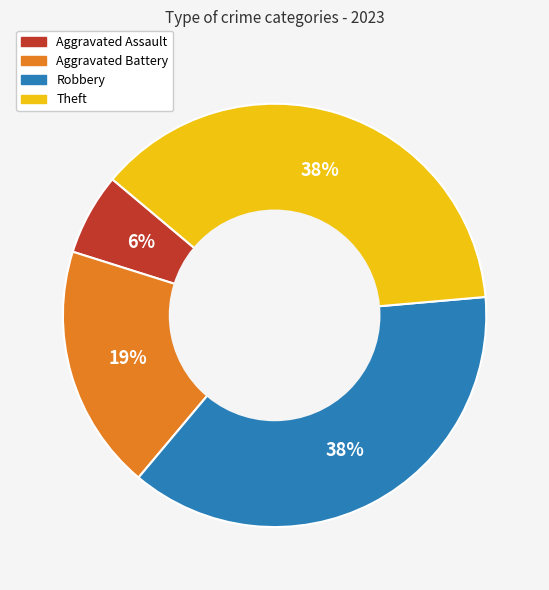

Count the number of slices in the pie.

4